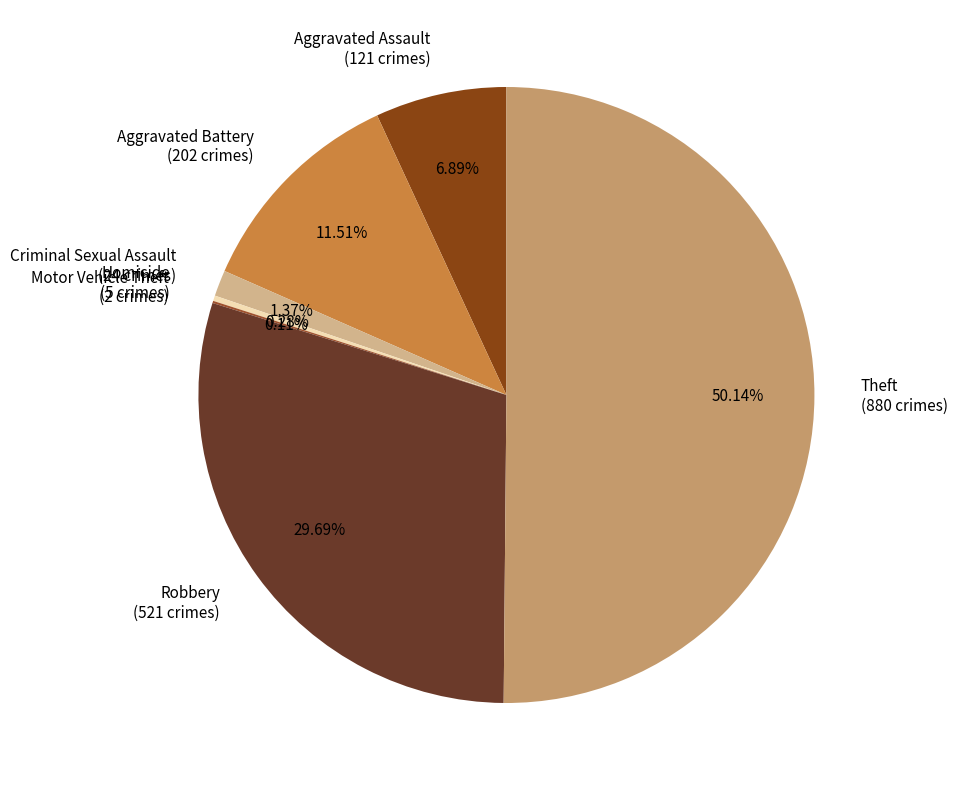

Is the sum of Criminal Sexual Assault (24 crimes) and Homicide (5 crimes) greater than half?

No